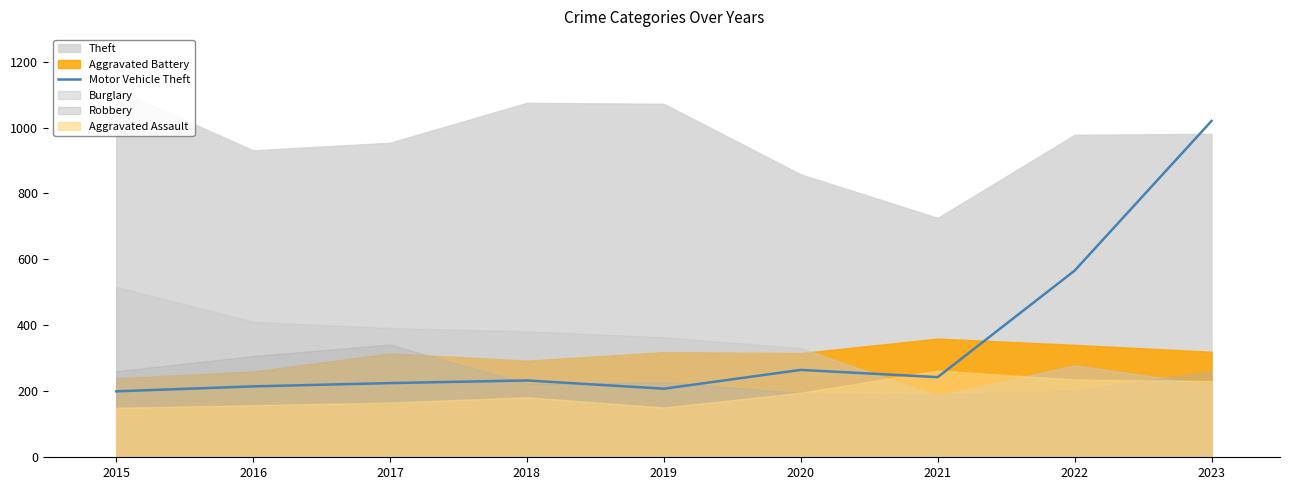

Between 2021 and 2022, which is larger?

2022